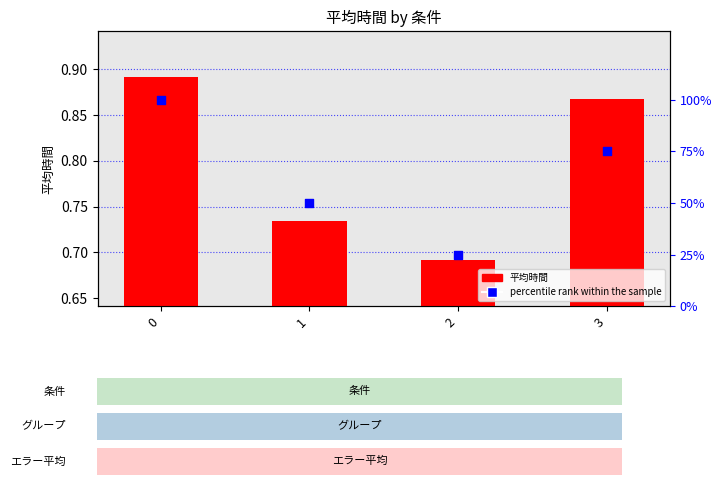

Which series reaches the maximum Y coordinate?

percentile rank within the sample